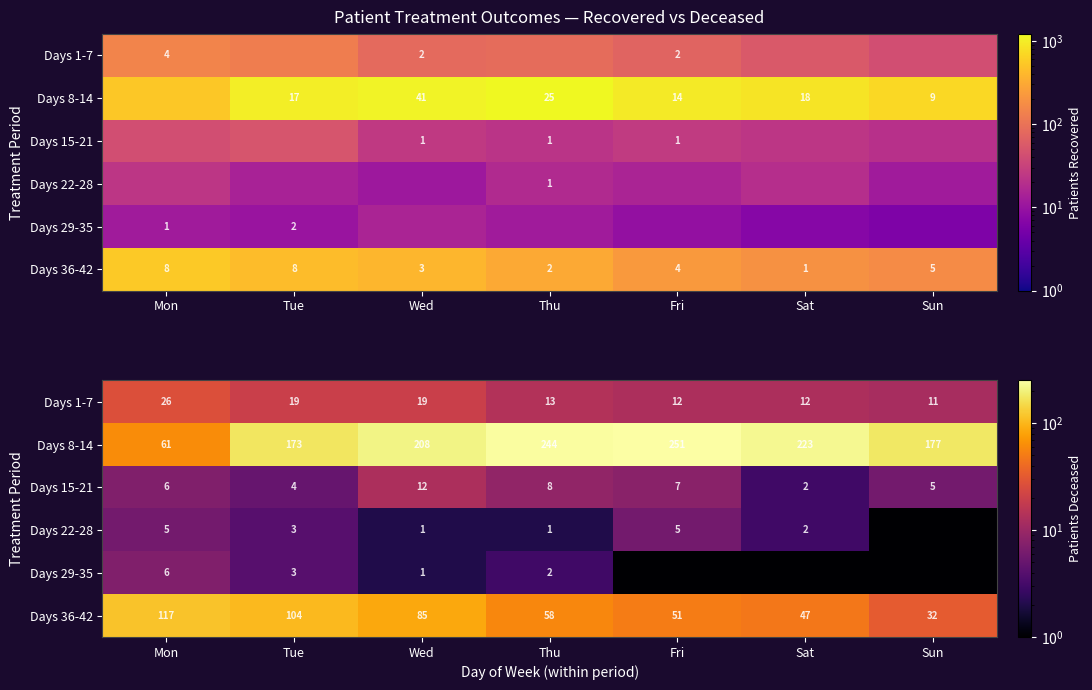

What is the average value of the Days 22-28 series?

3